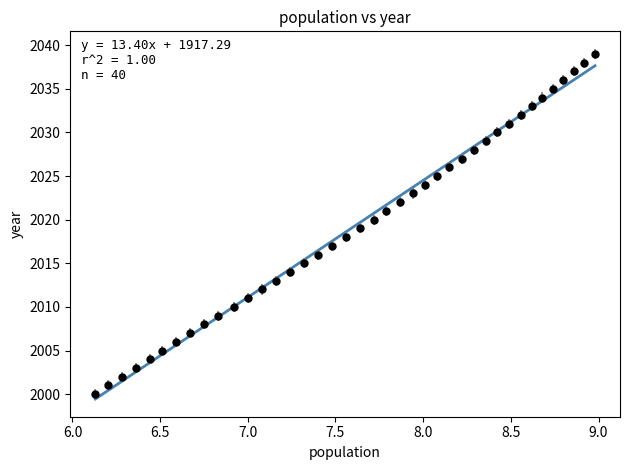

What is the range of Y values (max minus min)?

39